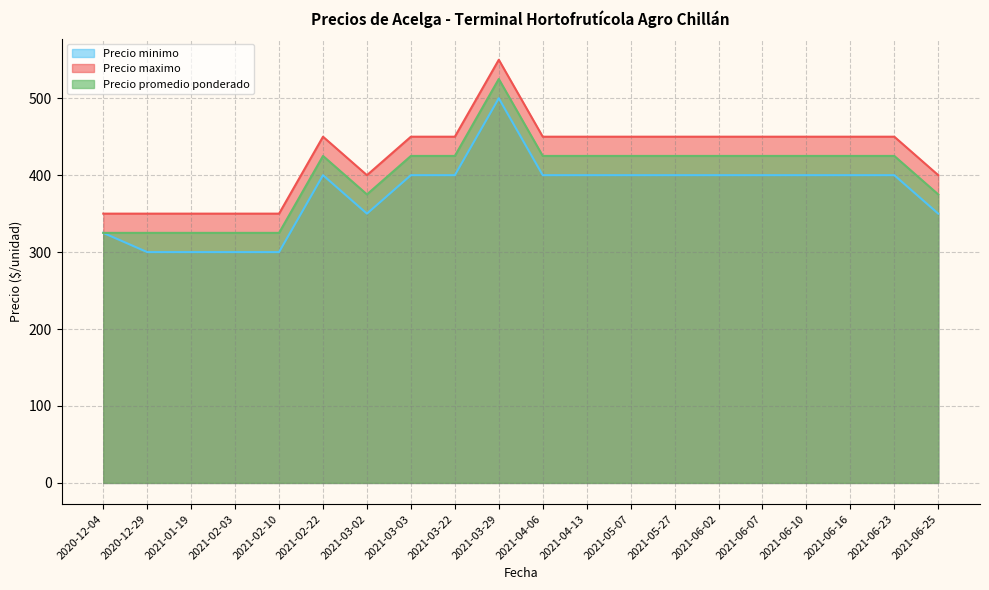

Reading left to right, extract all data points from this chart.

Precio minimo: 2020-12-04=325	2020-12-29=300	2021-01-19=300	2021-02-03=300	2021-02-10=300	2021-02-22=400	2021-03-02=350	2021-03-03=400	2021-03-22=400	2021-03-29=500	2021-04-06=400	2021-04-13=400	2021-05-07=400	2021-05-27=400	2021-06-02=400	2021-06-07=400	2021-06-10=400	2021-06-16=400	2021-06-23=400	2021-06-25=350
Precio maximo: 2020-12-04=350	2020-12-29=350	2021-01-19=350	2021-02-03=350	2021-02-10=350	2021-02-22=450	2021-03-02=400	2021-03-03=450	2021-03-22=450	2021-03-29=550	2021-04-06=450	2021-04-13=450	2021-05-07=450	2021-05-27=450	2021-06-02=450	2021-06-07=450	2021-06-10=450	2021-06-16=450	2021-06-23=450	2021-06-25=400
Precio promedio ponderado: 2020-12-04=325	2020-12-29=325	2021-01-19=325	2021-02-03=325	2021-02-10=325	2021-02-22=425	2021-03-02=375	2021-03-03=425	2021-03-22=425	2021-03-29=525	2021-04-06=425	2021-04-13=425	2021-05-07=425	2021-05-27=425	2021-06-02=425	2021-06-07=425	2021-06-10=425	2021-06-16=425	2021-06-23=425	2021-06-25=375